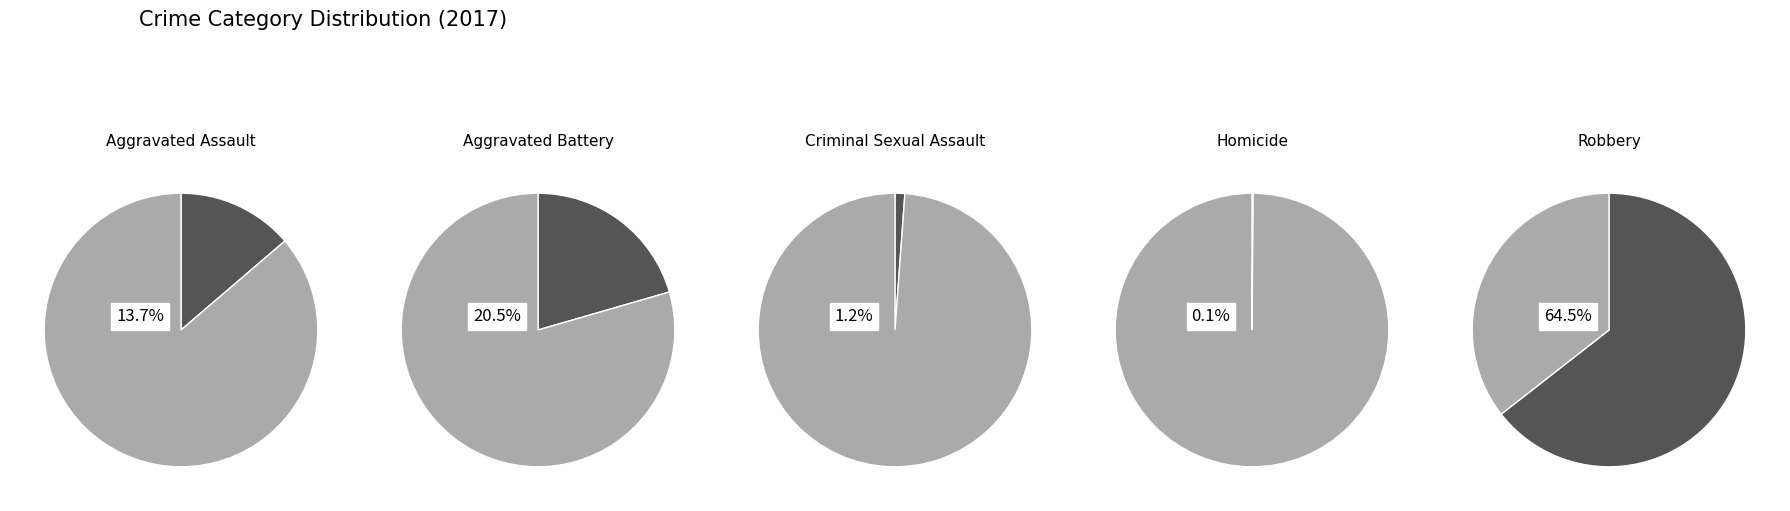

Which category accounts for the majority?

Robbery